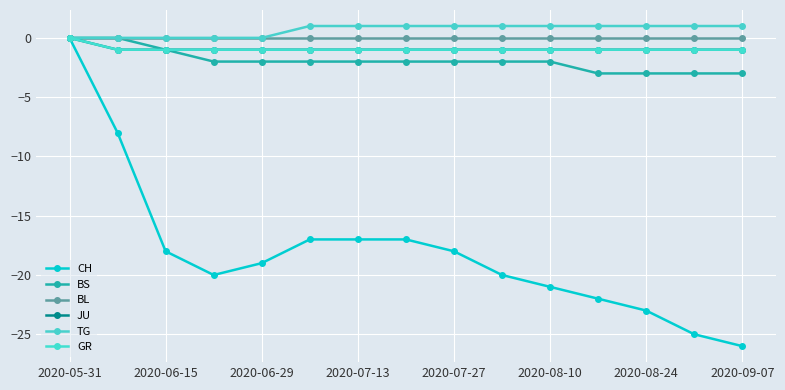

What is the value of the GR point at the 11th from the left?

-1